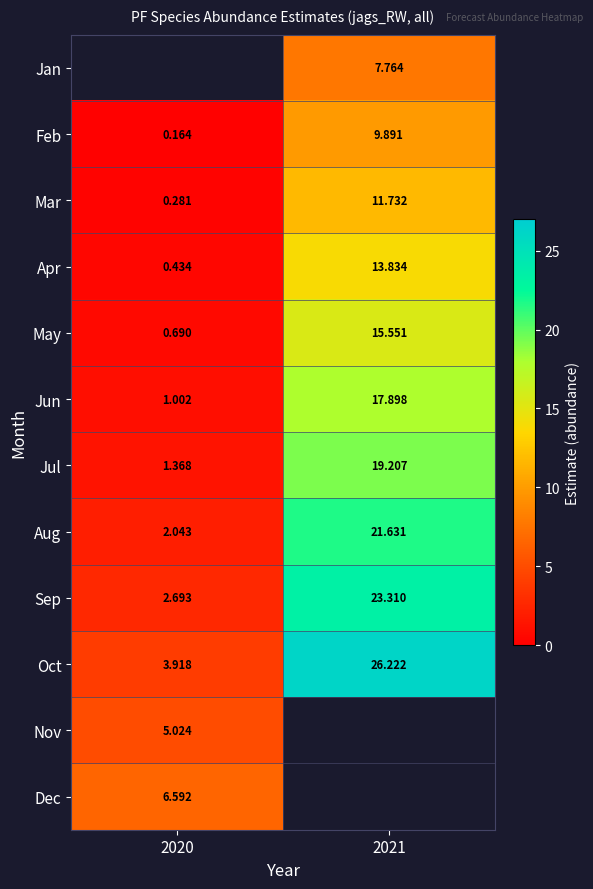

Between 2020 and 2021, which series saw the biggest shift?

Oct